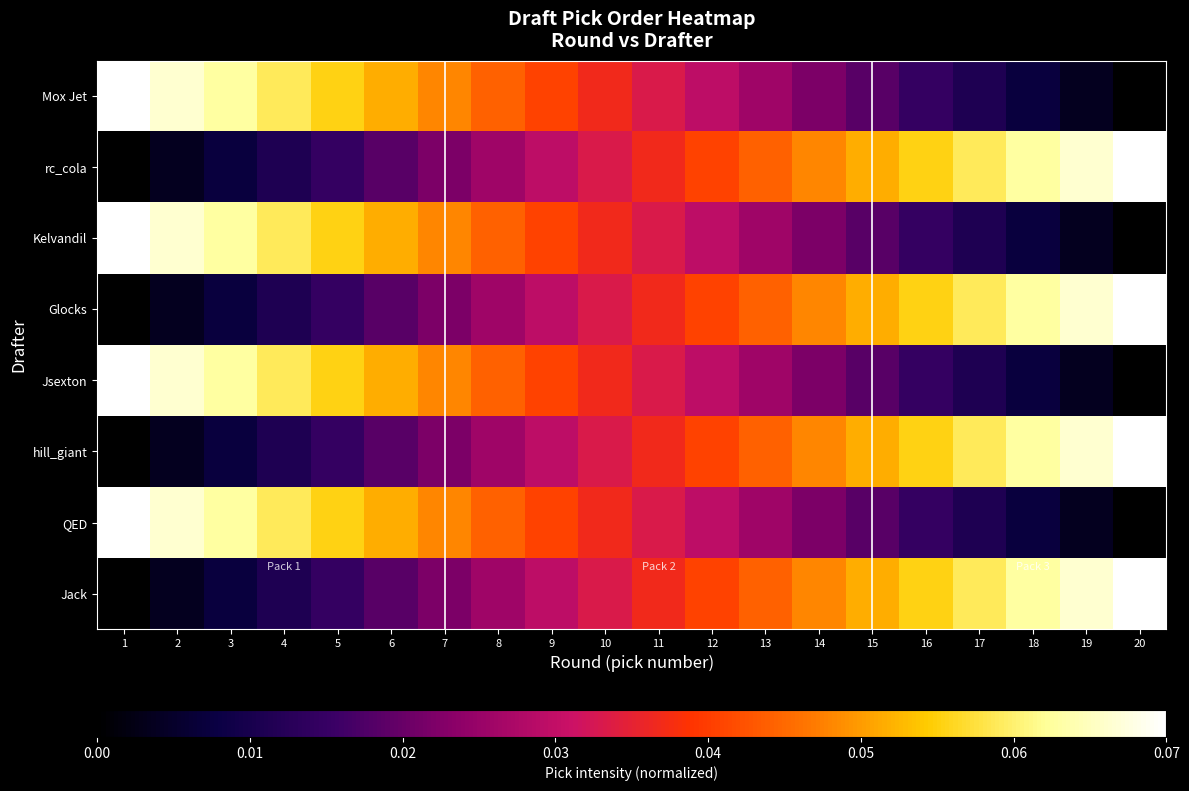

At how many categories does at least one series exceed 0?

20